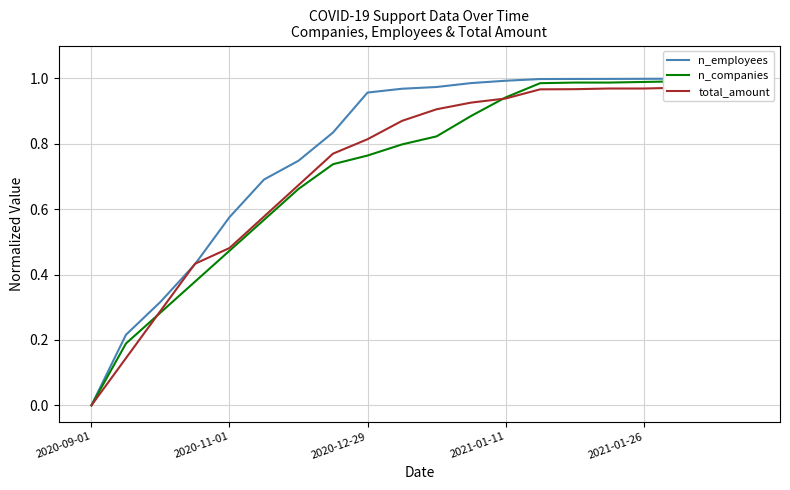

The value of n_employees at 2020-11-01 is 0.2. True or false?

False